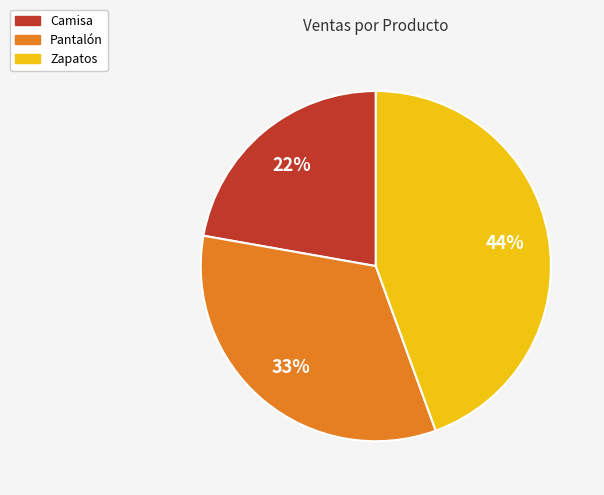

Approximately how many times larger is the value at Pantalón compared to Camisa?

1.5